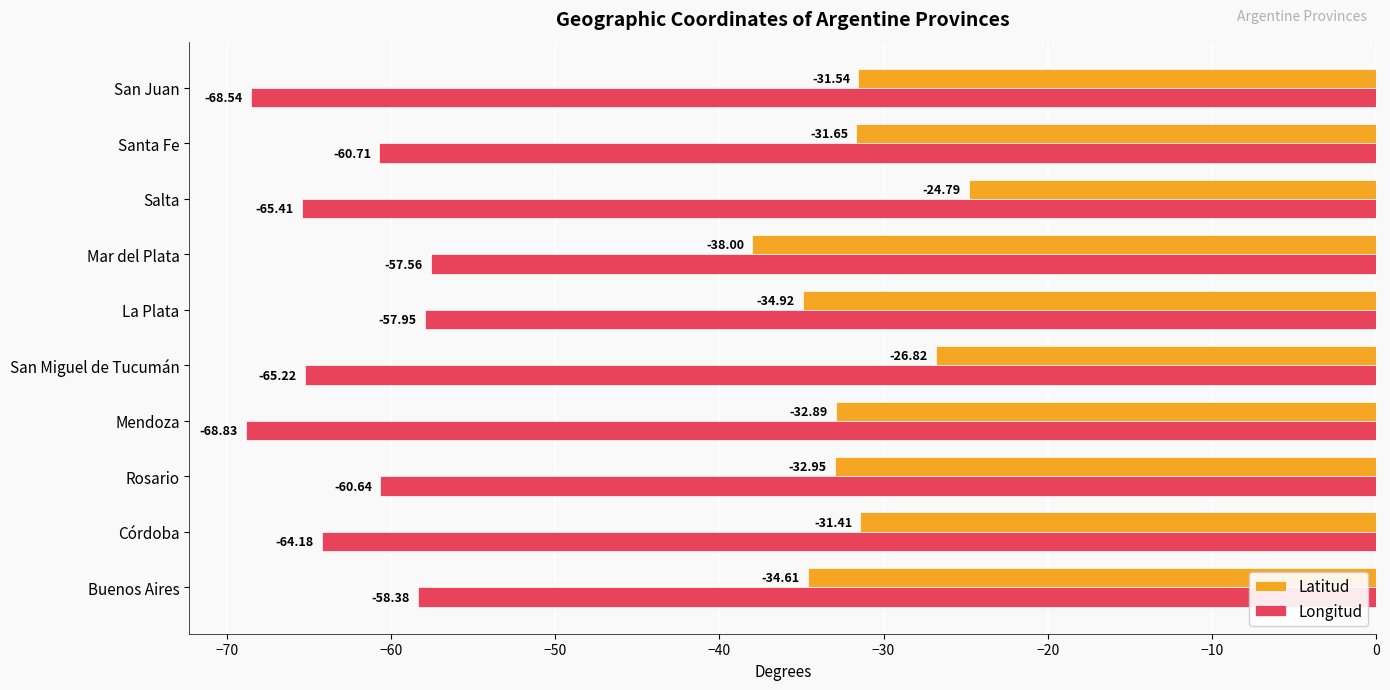

What is the difference between the maximum and second lowest values in the Latitud series?

10.1